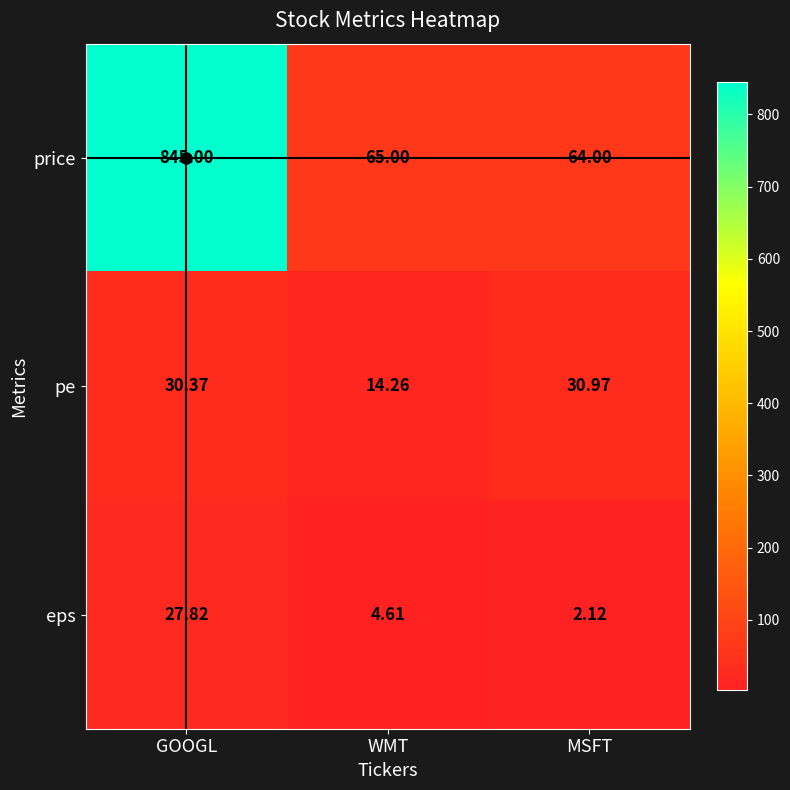

At how many categories does at least one series exceed 264?

1